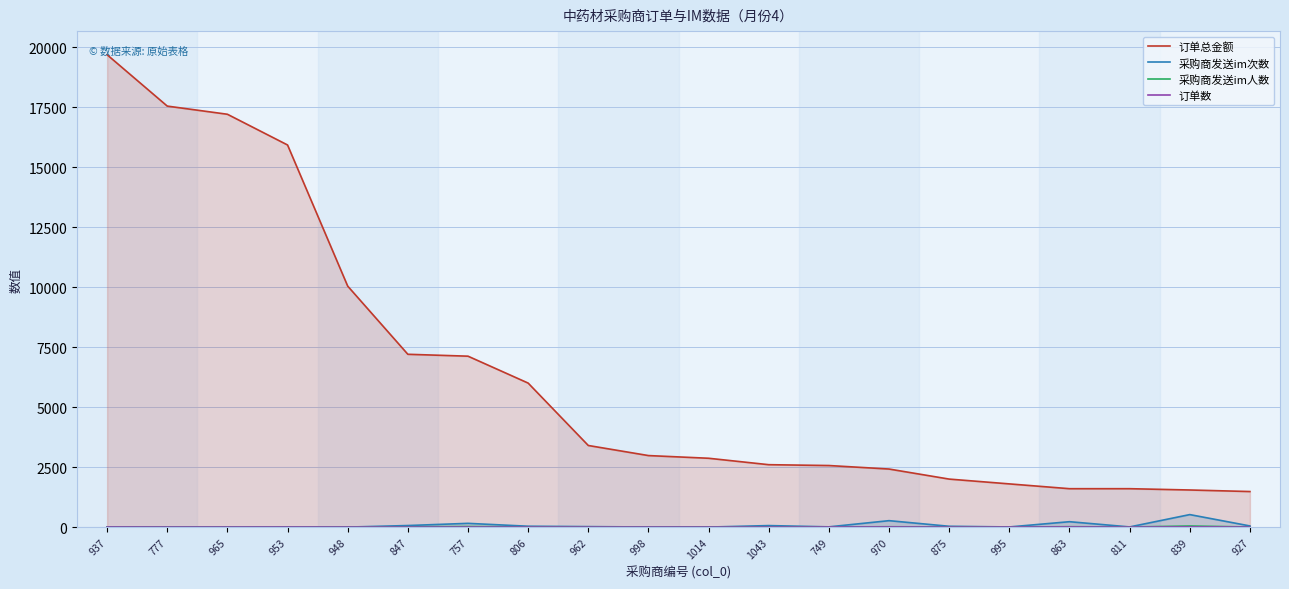

Reading left to right, transcribe all the data shown in this chart.

订单总金额: 19680.0	17540.0	17200.0	15920.0	10040.0	7200.0	7121.0	6000.0	3400.0	2980.0	2868.0	2600.0	2565.0	2419.0	2000.0	1800.0	1600.0	1600.0	1546.0	1481.2
采购商发送im次数: 10.0	3.0	0.0	0.0	0.0	65.0	156.0	36.0	20.0	4.0	1.0	63.0	10.0	268.0	34.0	6.0	225.0	7.0	521.0	48.0
采购商发送im人数: 1.0	1.0	0.0	0.0	0.0	10.0	26.0	5.0	1.0	1.0	1.0	2.0	3.0	15.0	3.0	1.0	17.0	3.0	46.0	4.0
订单数: 4.0	2.0	2.0	3.0	2.0	1.0	3.0	2.0	1.0	2.0	1.0	1.0	4.0	6.0	1.0	3.0	6.0	2.0	8.0	3.0